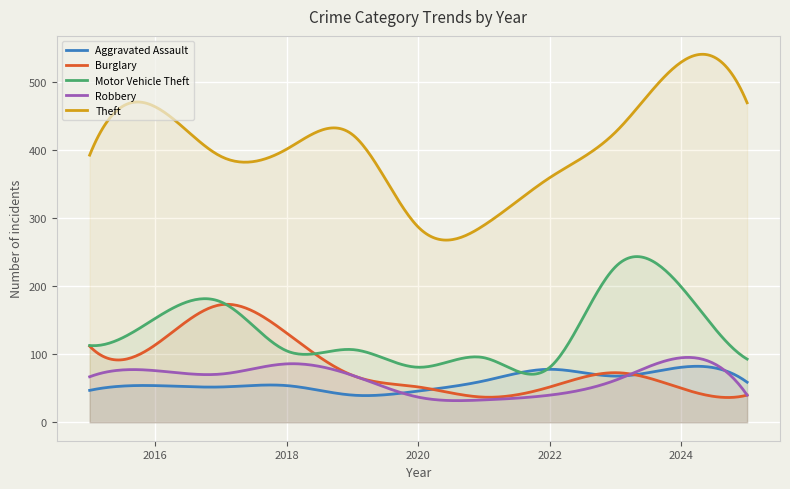

Between 2022 and 2023, which is larger?

2022